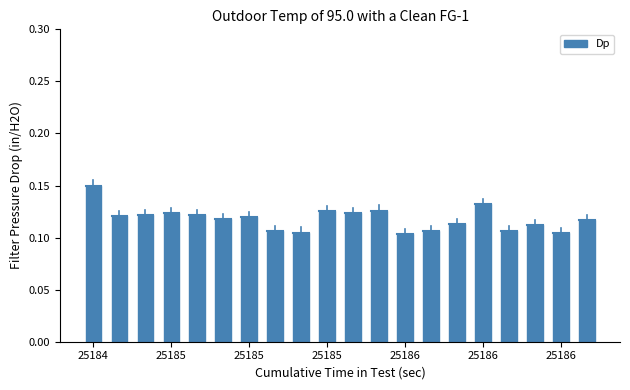

At which category does the chart reach its minimum across all series?

25186